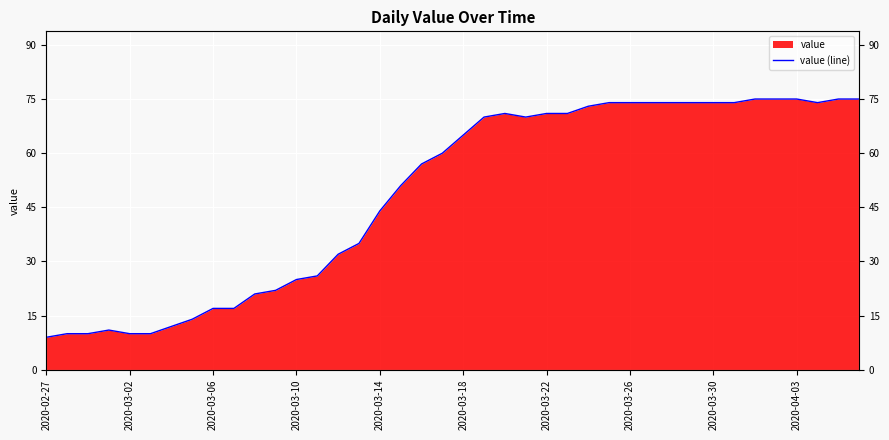

What is the value of the 40th point from the left?

75